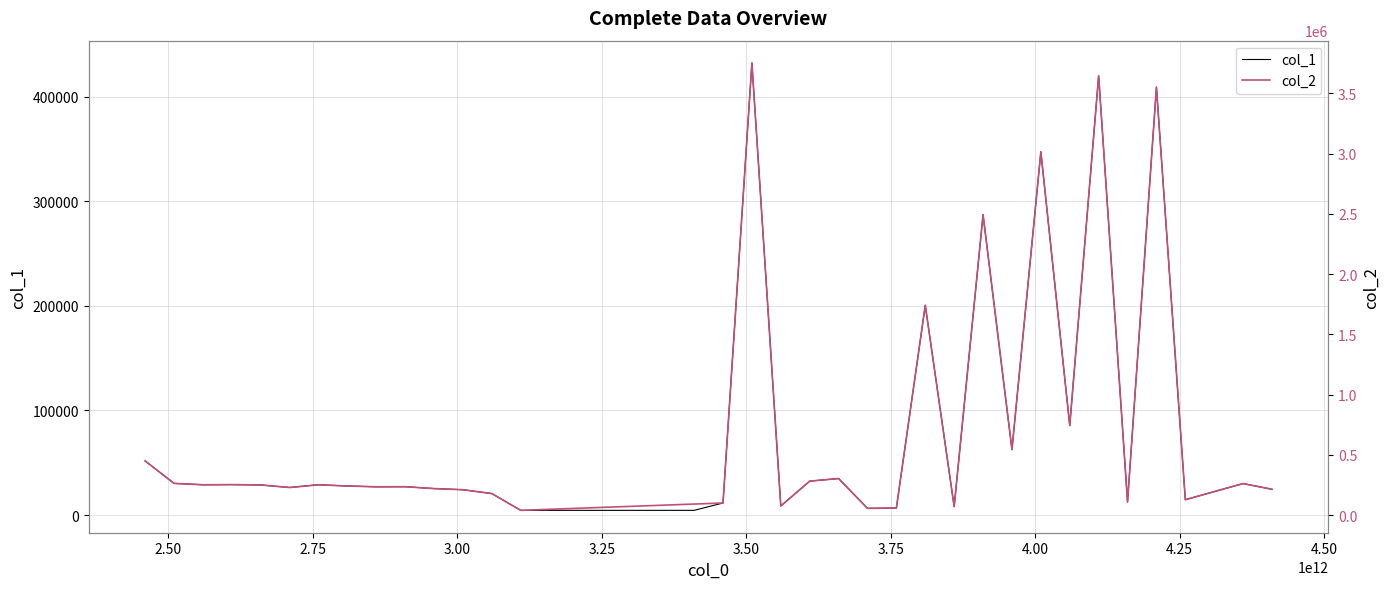

Reading right to left, extract all data points from this chart.

24596.6	30071.5	22391.3	14645.1	409029.4	12496.1	419835.9	85494.4	347257.8	62565.9	287085.0	8084.9	200511.8	6659.6	6371.0	34900.2	32383.6	8636.3	432066.6	11496.8	4464.0	4464.0	4464.0	4464.0	4464.0	4464.0	4464.0	20506.1	24180.9	25271.2	27079.8	26988.1	27737.5	28934.3	26319.0	28747.6	29085.4	28923.7	30254.8	51737.4